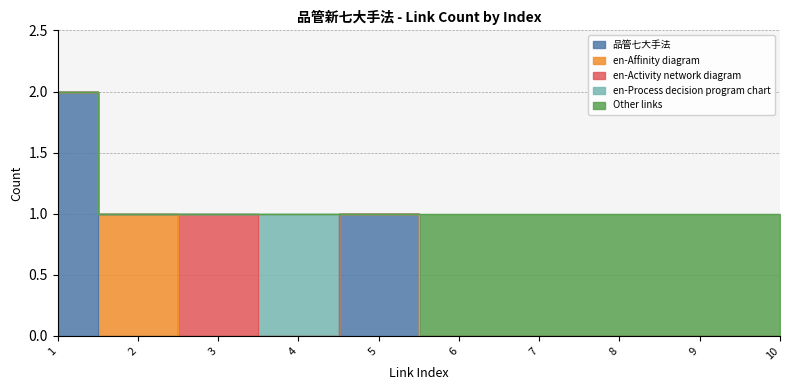

What is the maximum value shown in the chart?

2